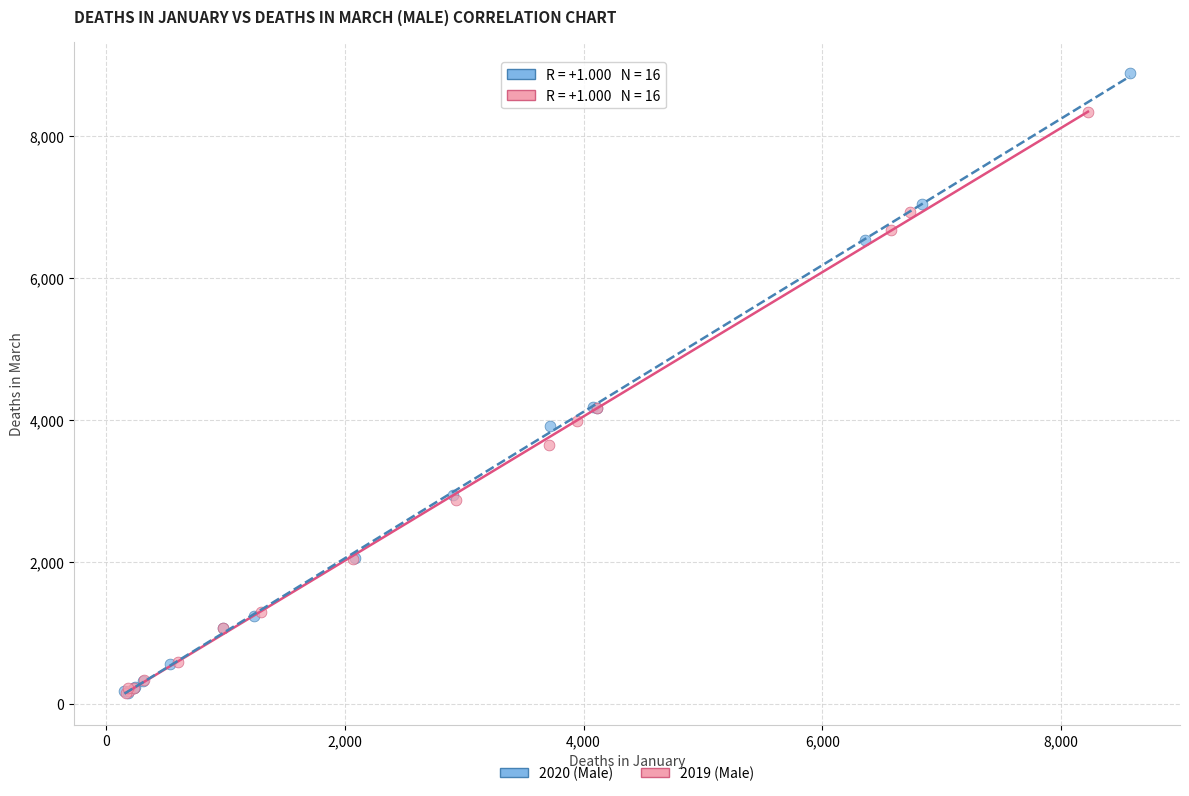

Which series has the largest Y range (max minus min)?

2020 (Male)